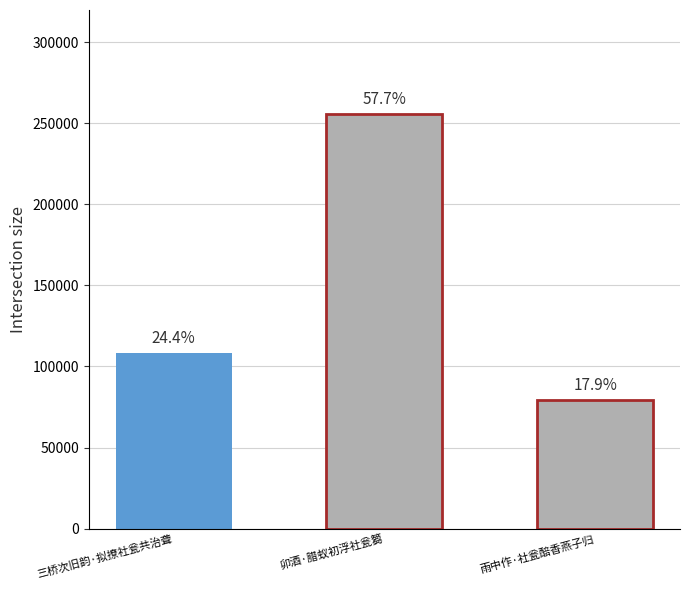

Reading left to right, extract all data points from this chart.

108410	255938	79499